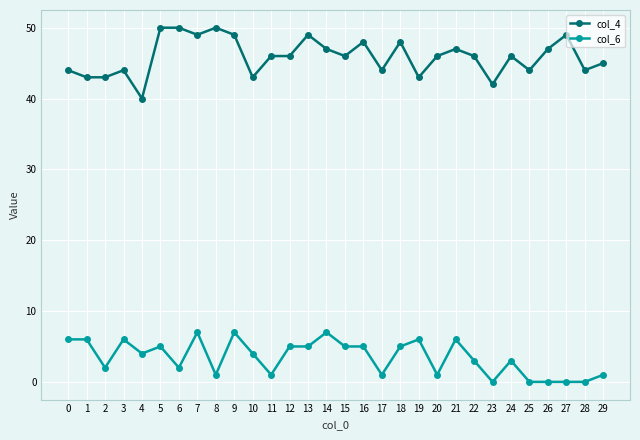

Rank the series by their maximum value, from lowest to highest.

col_6, col_4